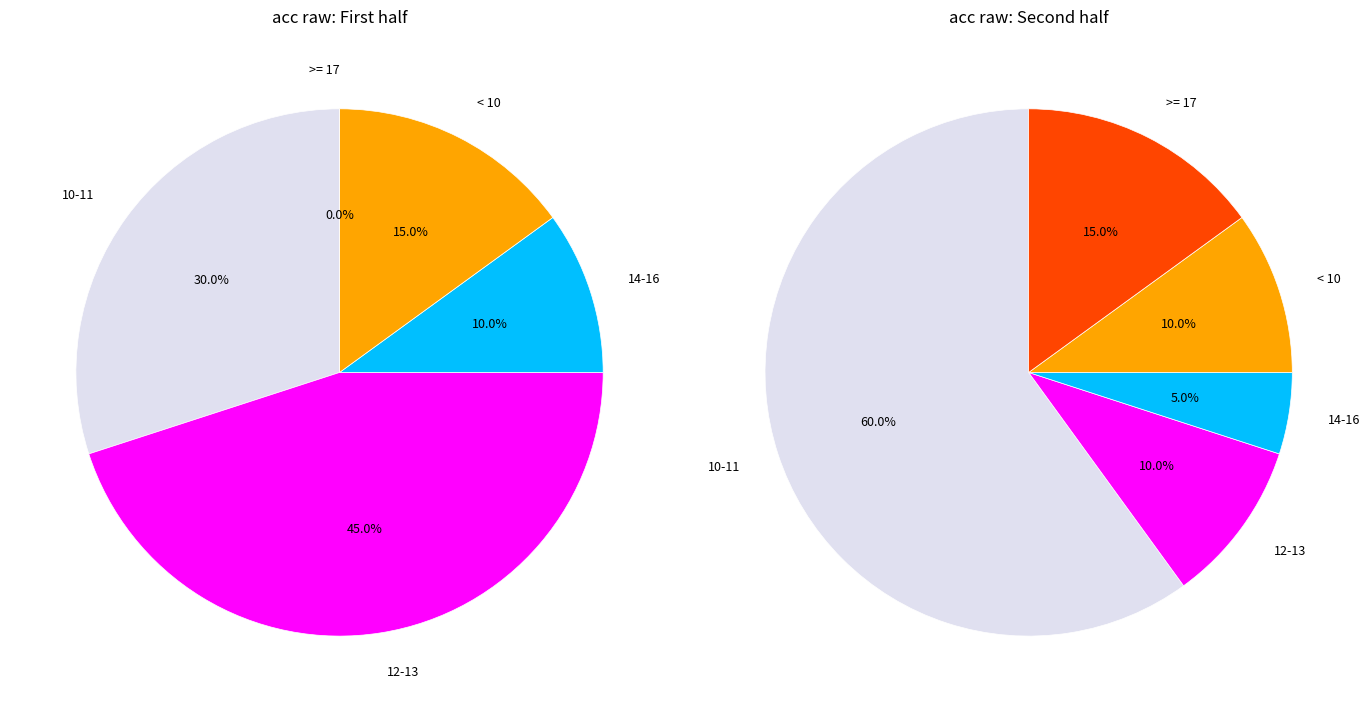

True or false: 22 accounts for 14% of the total.

False